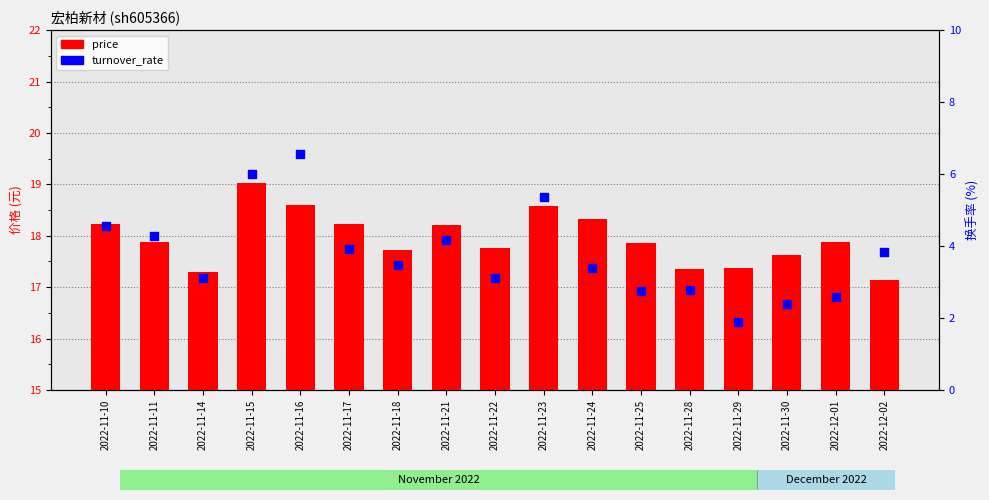

At how many categories does at least one series exceed 4?

17